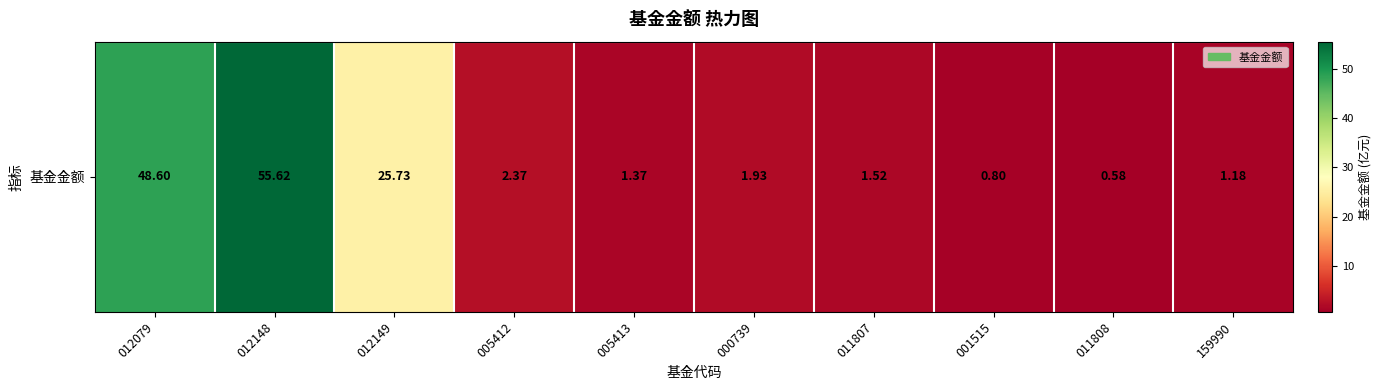

At which category does the chart reach its minimum across all series?

011808